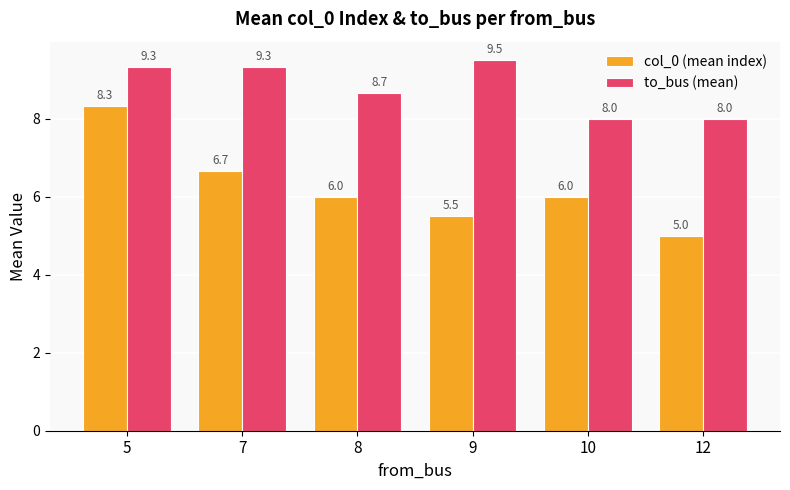

What is the approximate value of col_0 (mean index) at 9?

5.5